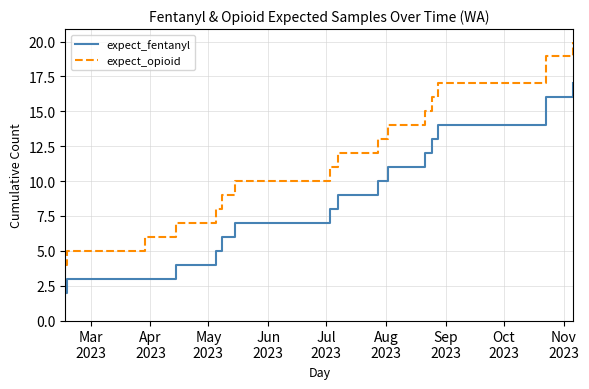

Which series has the largest range (max minus min)?

expect_opioid